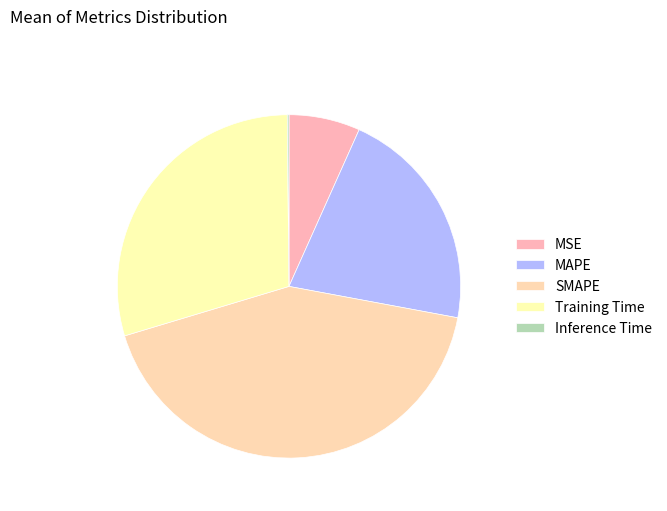

What percentage is the SMAPE slice, to the nearest percent?

42%